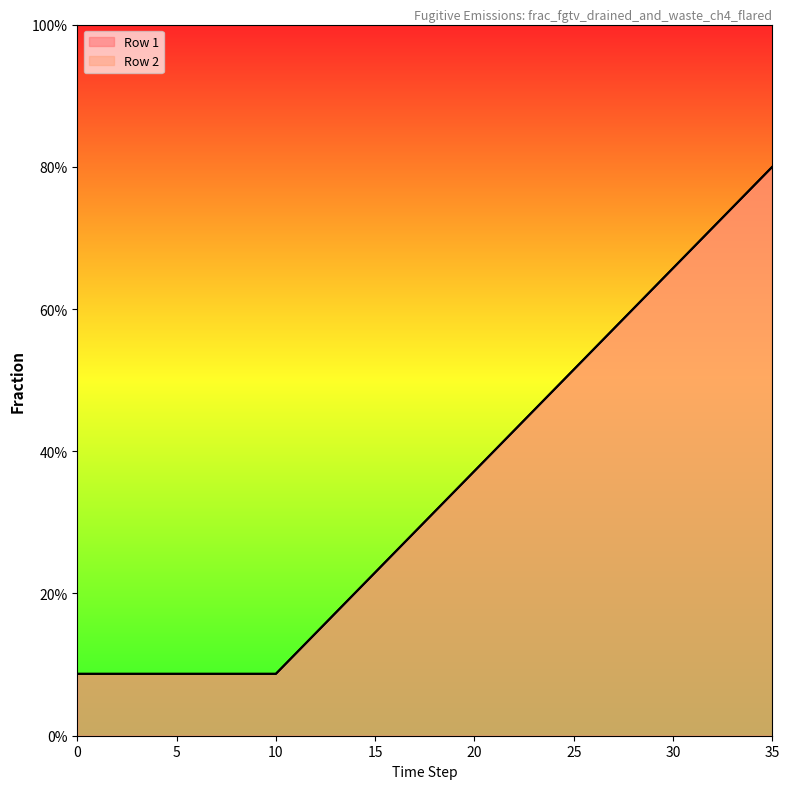

List the series in order of their peak value, highest first.

Row 1, Row 2